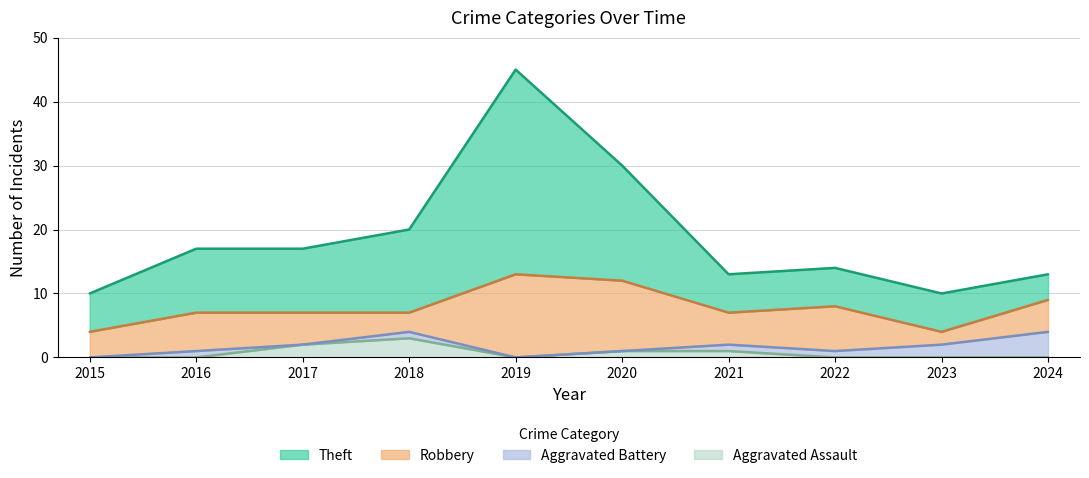

True or false: Aggravated Assault has more than 1 interior local peaks.

False